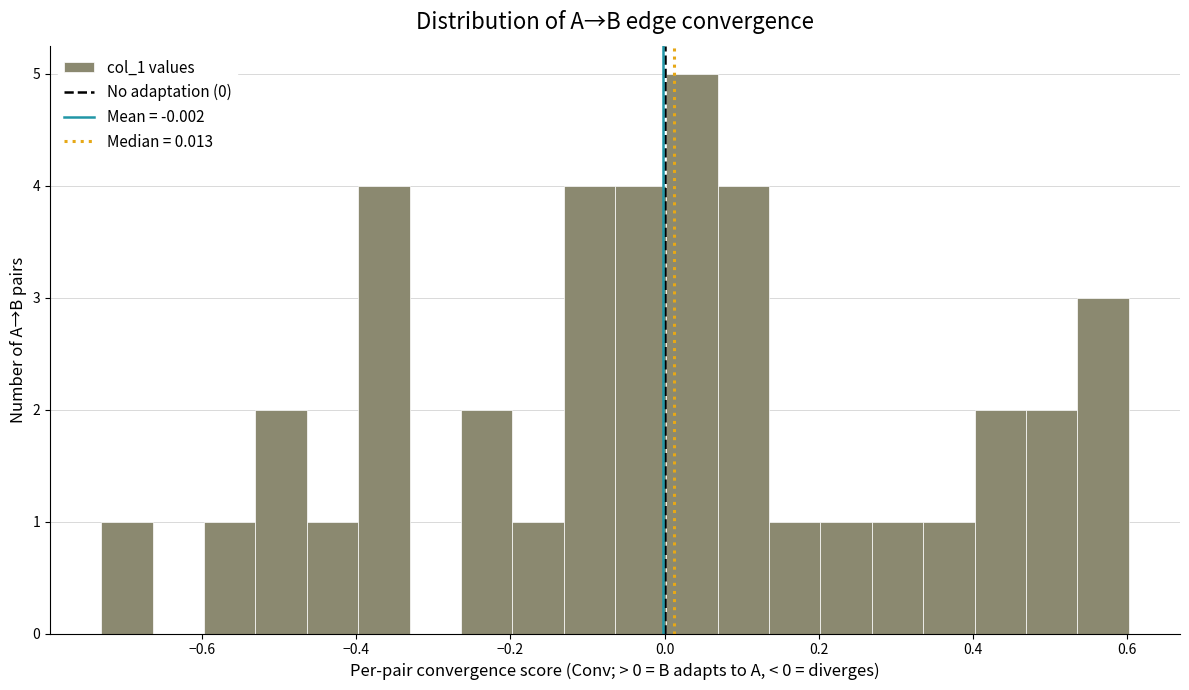

Around what value on the x-axis is the tallest bar? Give the approximate position of its centre, as read against the axis.

0.04